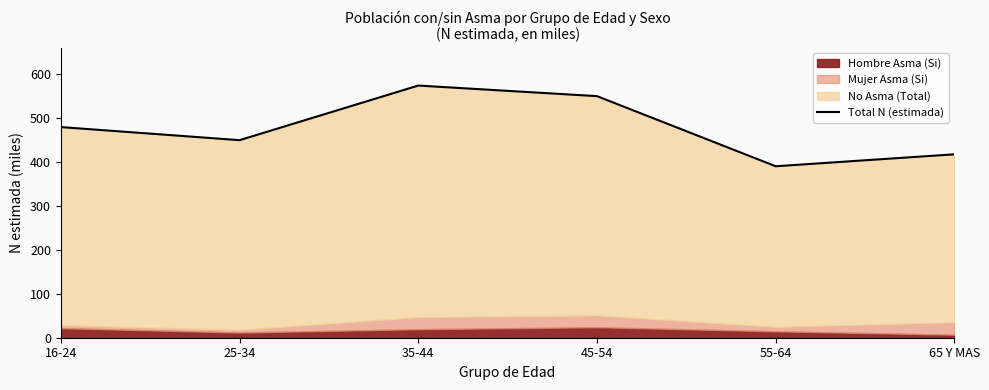

Which label corresponds to the largest value in the chart?

35-44